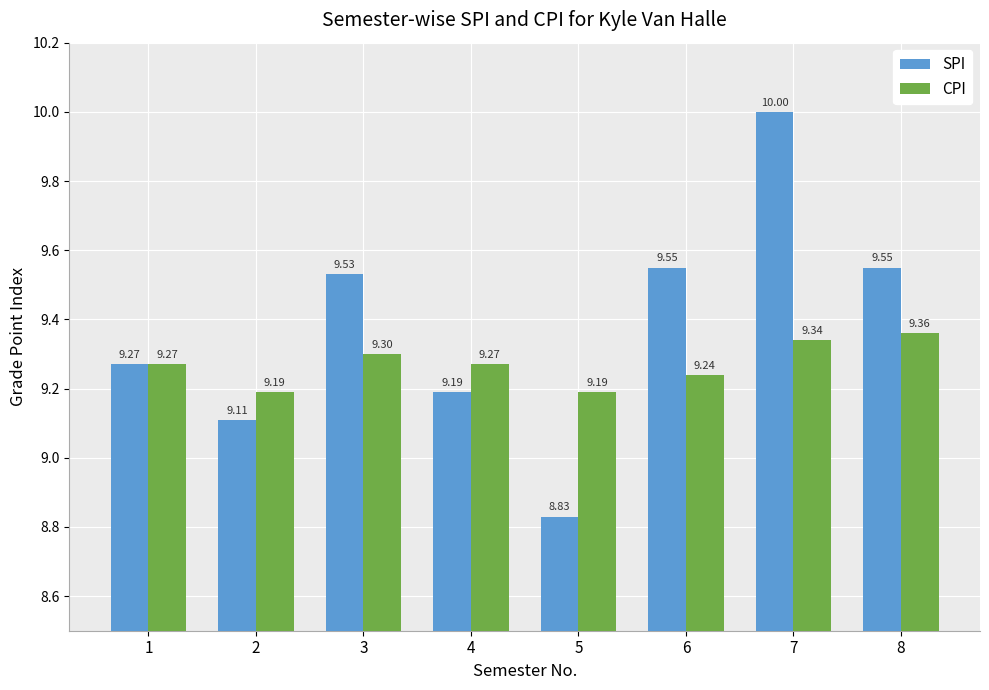

At how many categories does at least one series exceed 9?

8